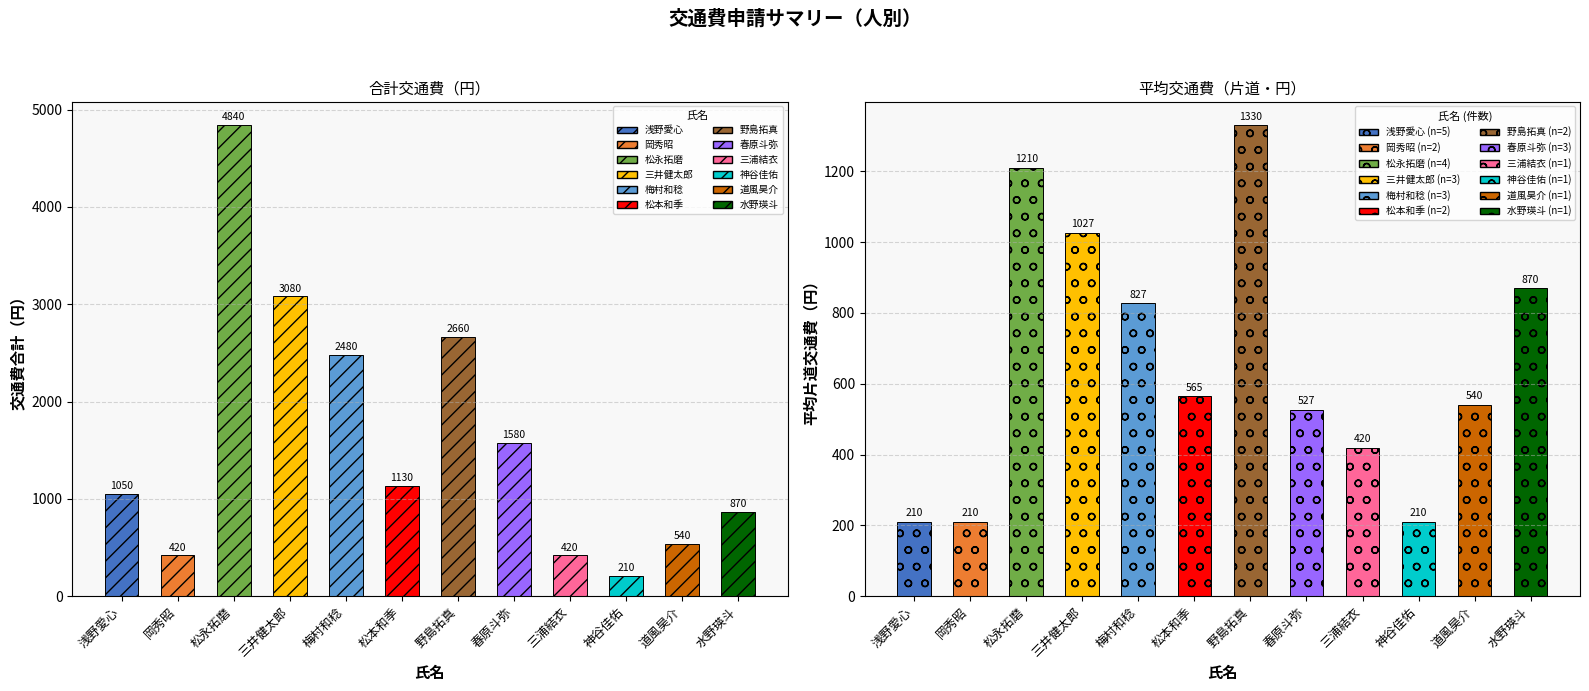

What is the sum of the 平均片道交通費 values at 梅村和稔 and 春原斗弥?

1353.4